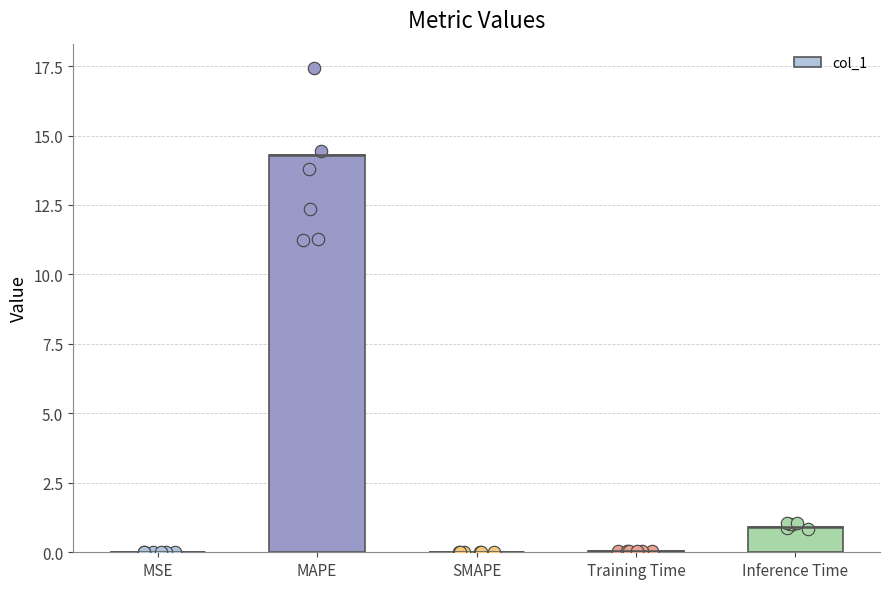

What is the change in value from MAPE to Inference Time?

-13.4